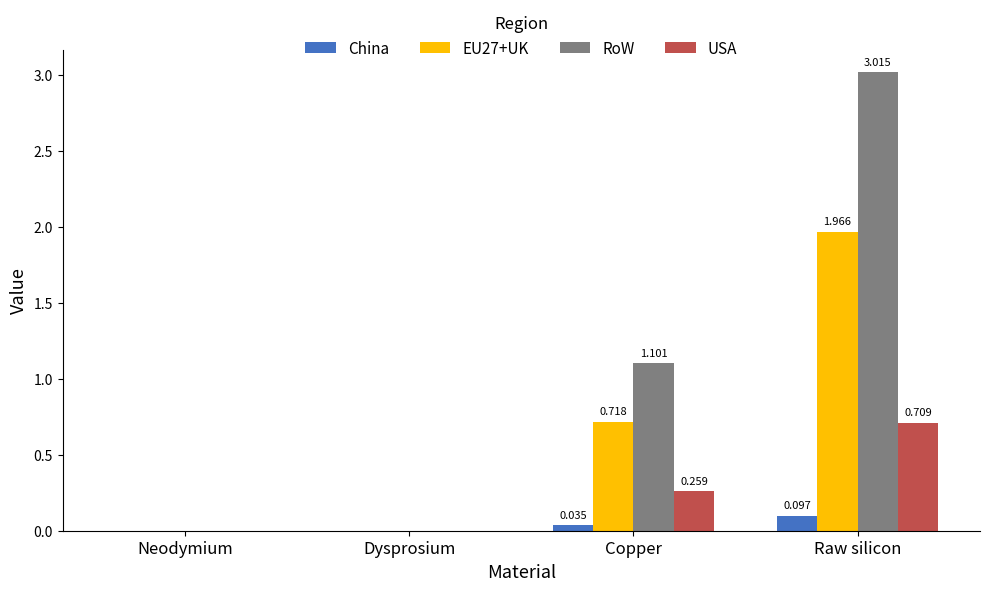

Which series has the largest total across all categories?

RoW